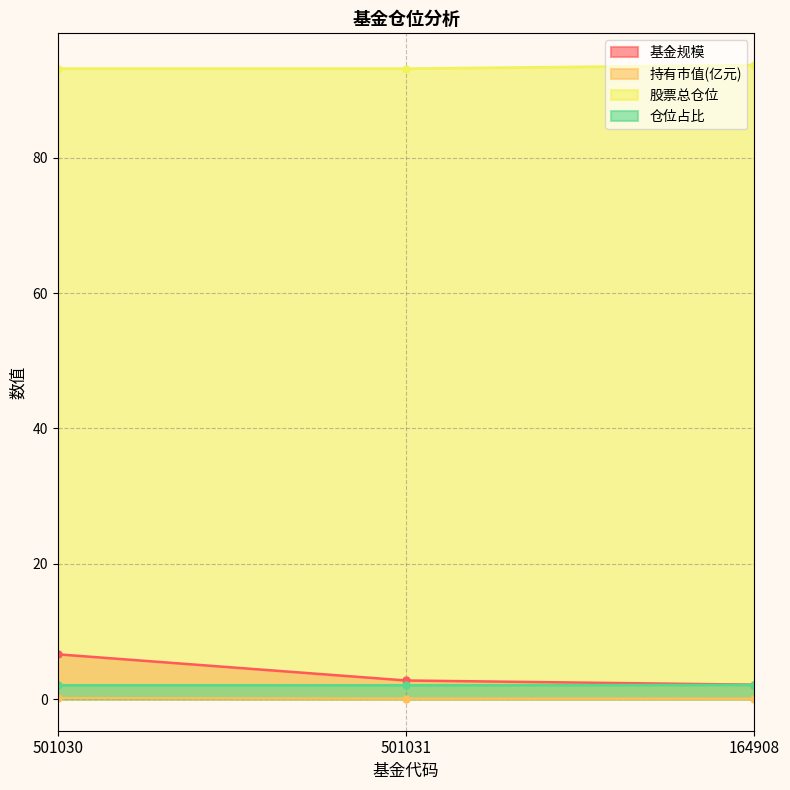

At which label does 仓位占比 reach its peak?

164908